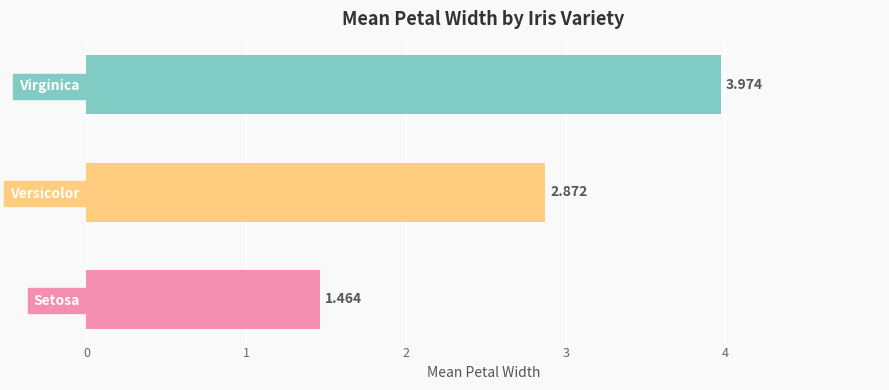

Are the bars horizontal?

Yes